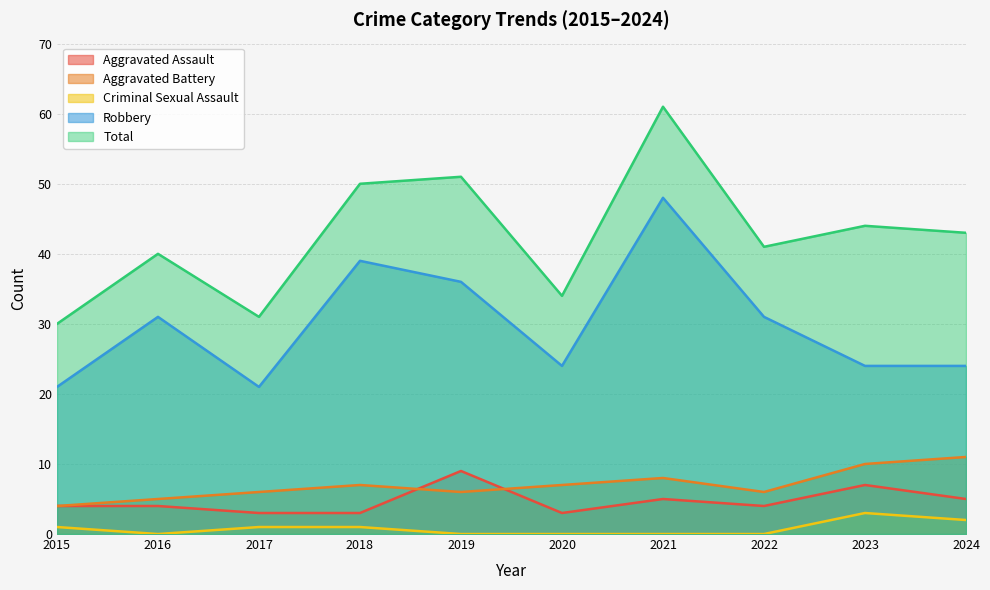

At which label does Criminal Sexual Assault first exceed 1?

2023